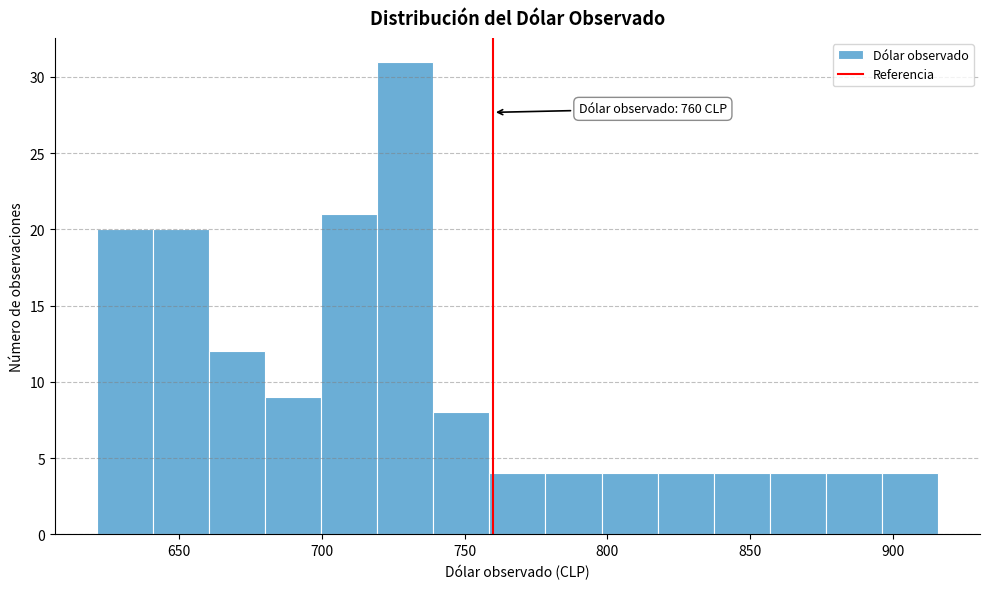

Around what value on the x-axis is the tallest bar? Give the approximate position of its centre, as read against the axis.

730